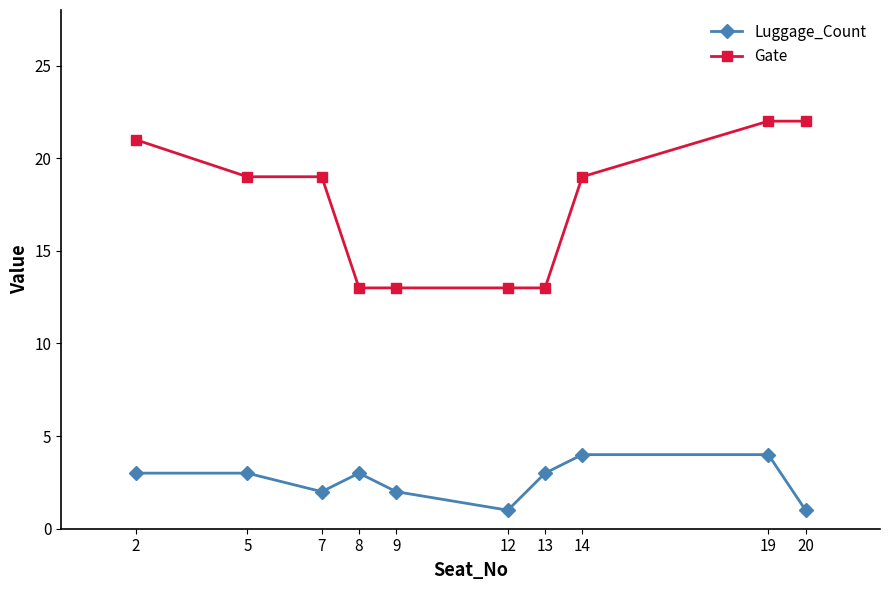

True or false: Luggage_Count and Gate cross at least once.

False